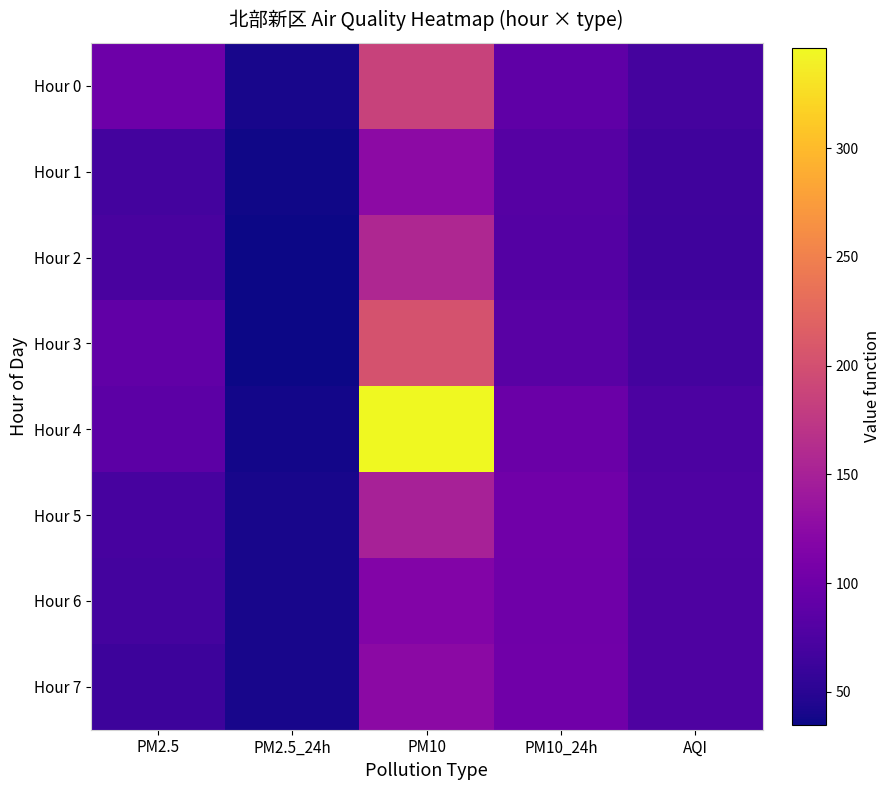

Reading left to right, extract all data points from this chart.

Hour 0: PM2.5=100	PM2.5_24h=41	PM10=186	PM10_24h=89	AQI=70
Hour 1: PM2.5=69	PM2.5_24h=37	PM10=126	PM10_24h=82	AQI=66
Hour 2: PM2.5=72	PM2.5_24h=35	PM10=157	PM10_24h=80	AQI=65
Hour 3: PM2.5=90	PM2.5_24h=36	PM10=203	PM10_24h=84	AQI=68
Hour 4: PM2.5=87	PM2.5_24h=38	PM10=346	PM10_24h=97	AQI=74
Hour 5: PM2.5=71	PM2.5_24h=40	PM10=150	PM10_24h=102	AQI=77
Hour 6: PM2.5=68	PM2.5_24h=40	PM10=117	PM10_24h=101	AQI=76
Hour 7: PM2.5=63	PM2.5_24h=41	PM10=124	PM10_24h=102	AQI=76